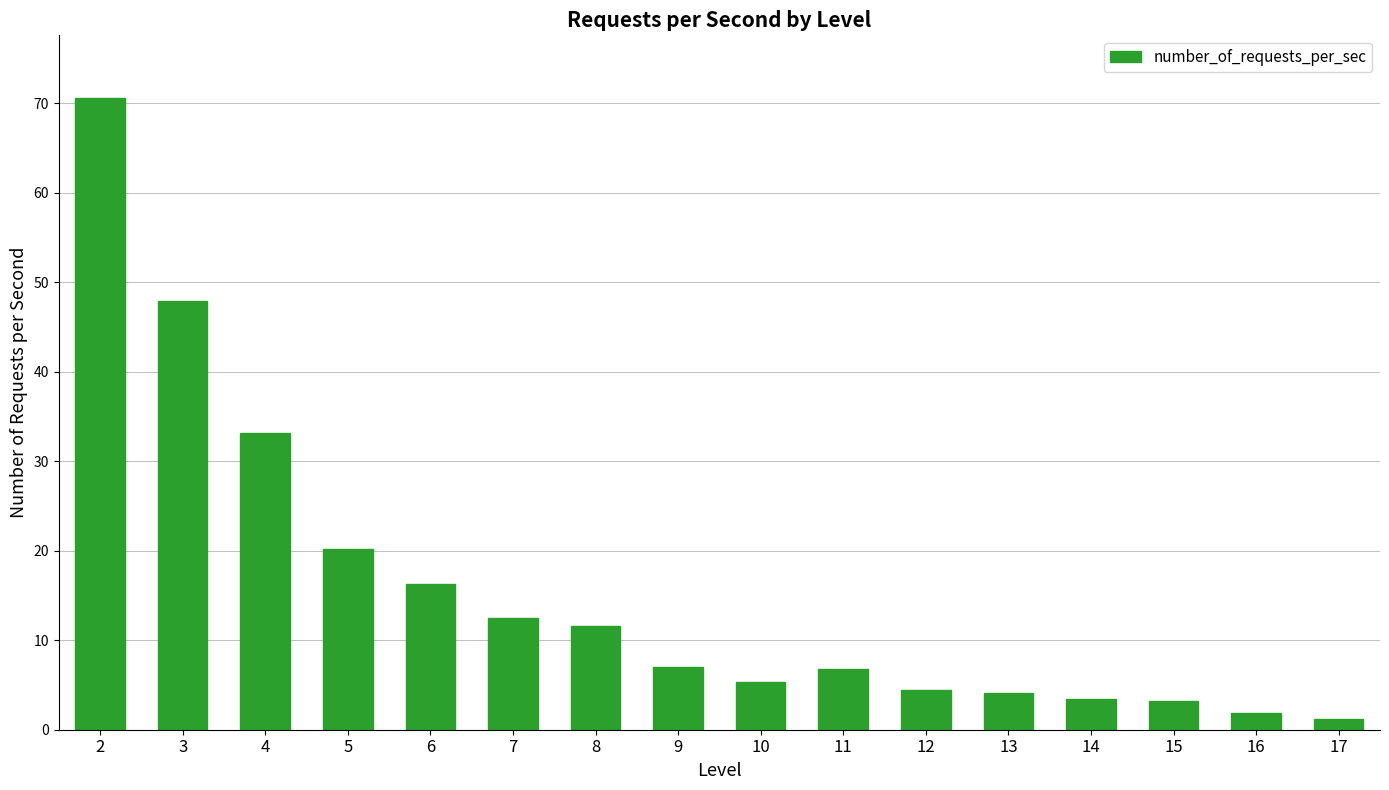

What is the value of the 6th bar from the left?

12.5